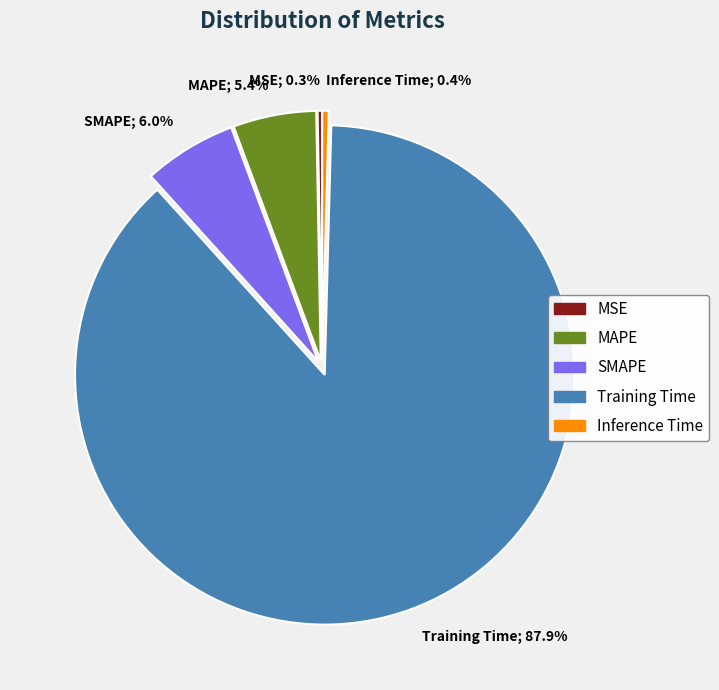

Which slice represents more than half of the pie?

Training Time